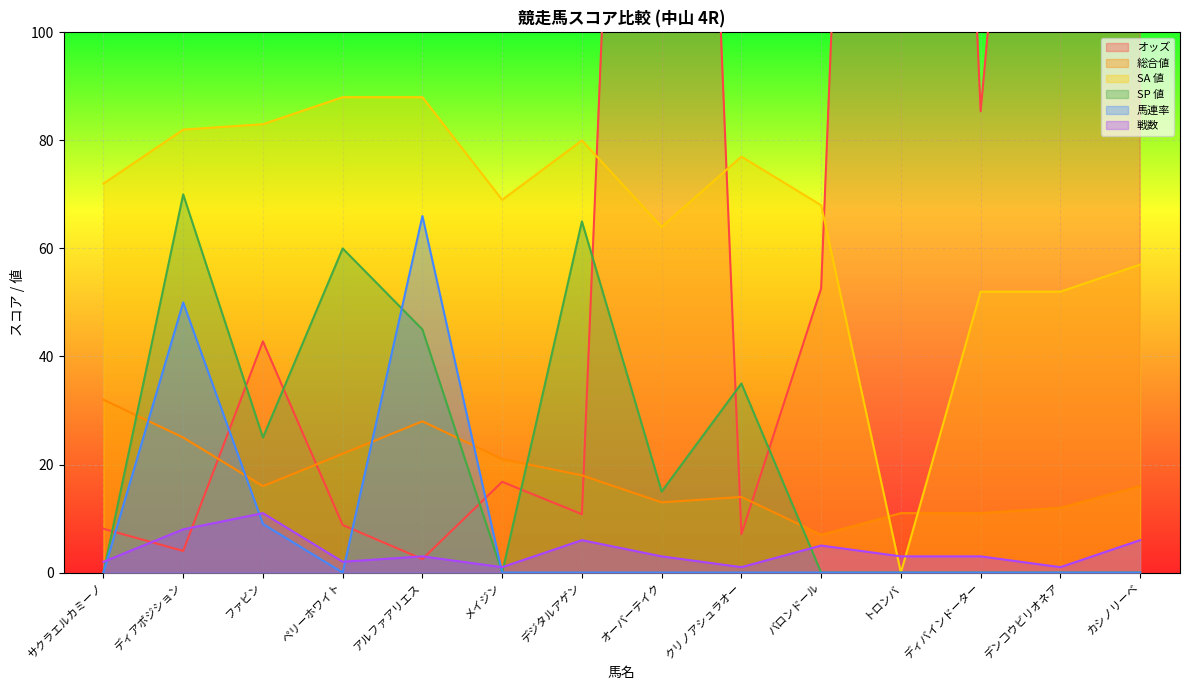

Rank the series by their maximum value, from lowest to highest.

戦数, 総合値, 馬連率, SP 値, SA 値, オッズ